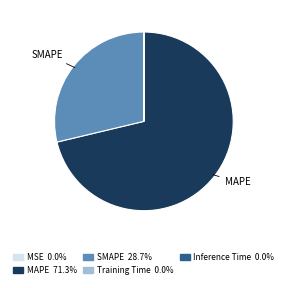

Is there a majority slice in this chart?

Yes